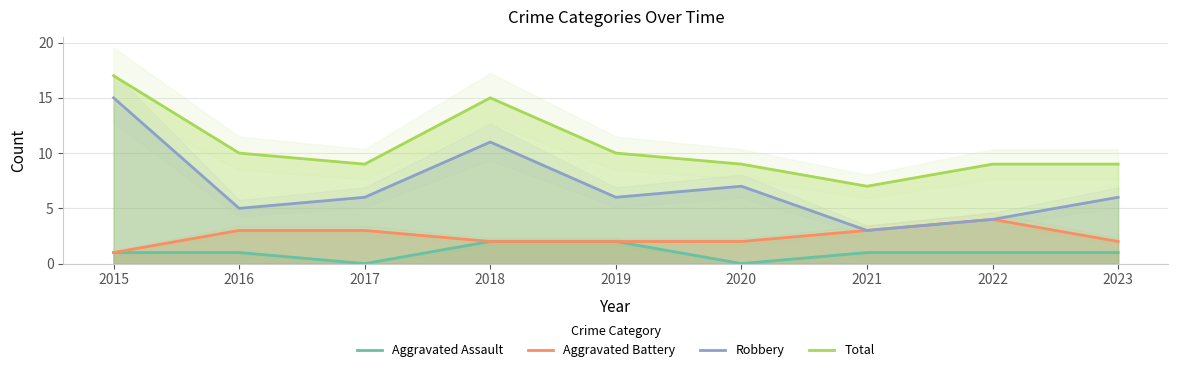

True or false: Aggravated Battery and Total intersect in this chart.

False